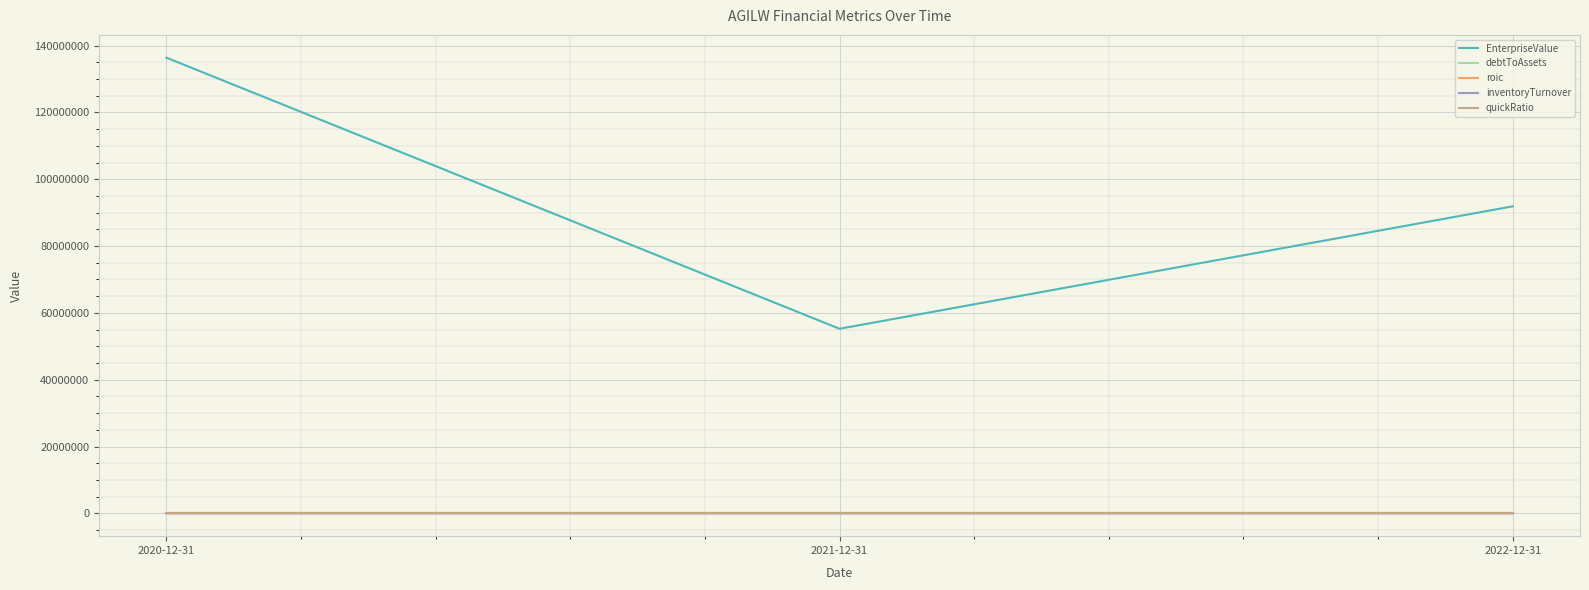

At which category is the sum across all series the highest?

2020-12-31